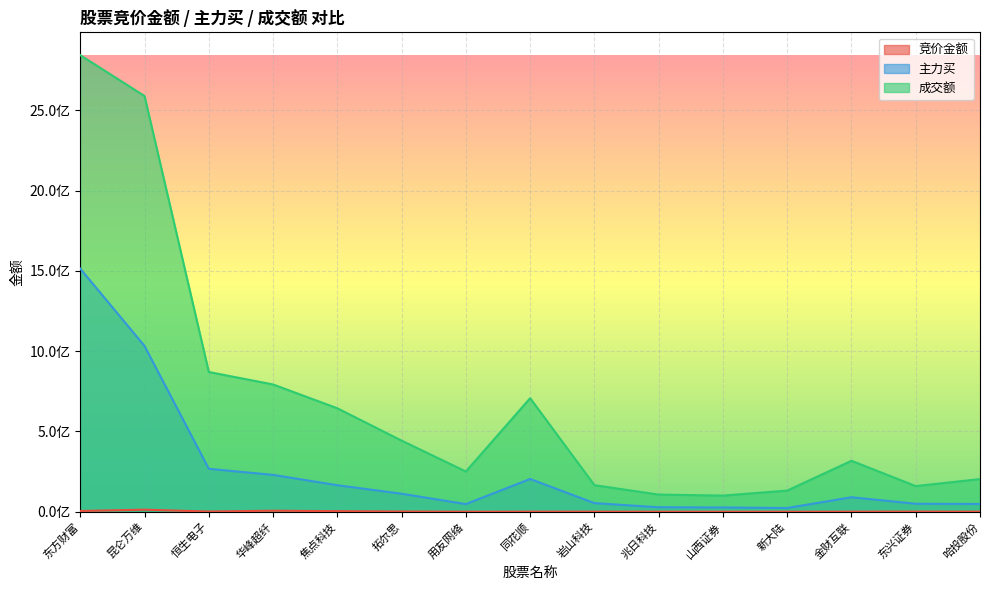

At which label does 主力买 first exceed 90314083?

东方财富